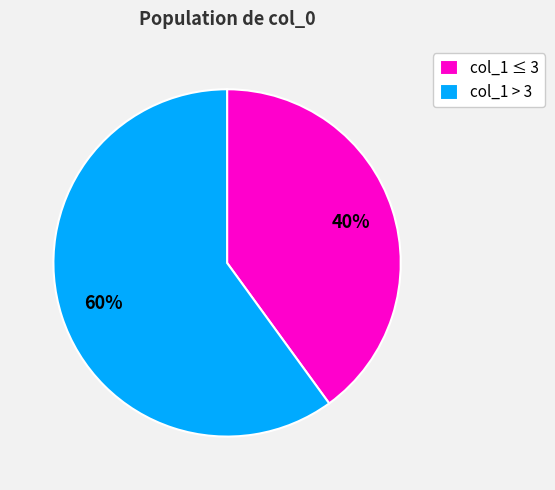

How many slices are in this pie chart?

2